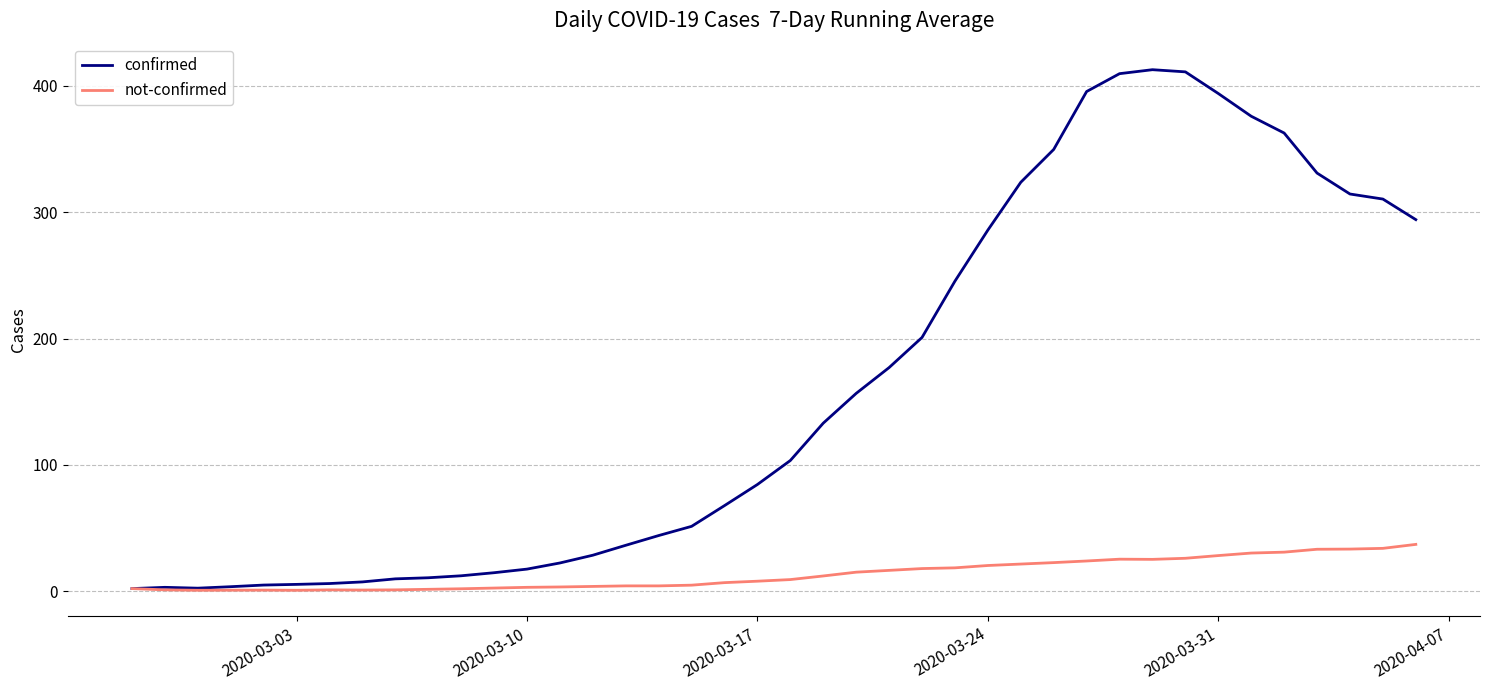

Does the chart have visible grid lines?

Yes